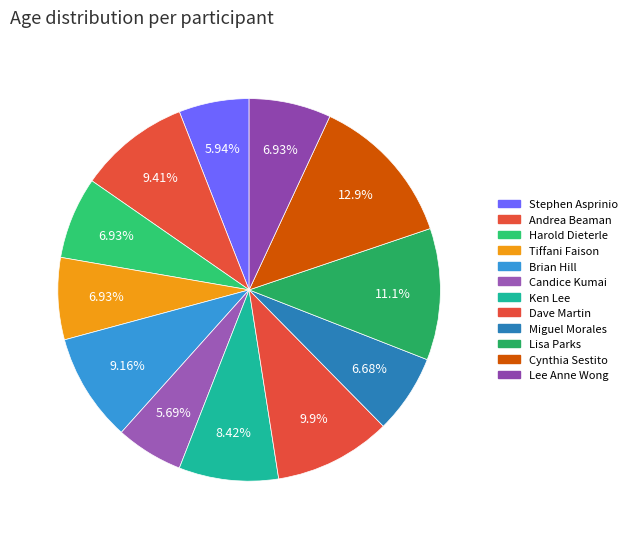

Between Tiffani Faison and Ken Lee, which is larger?

Ken Lee